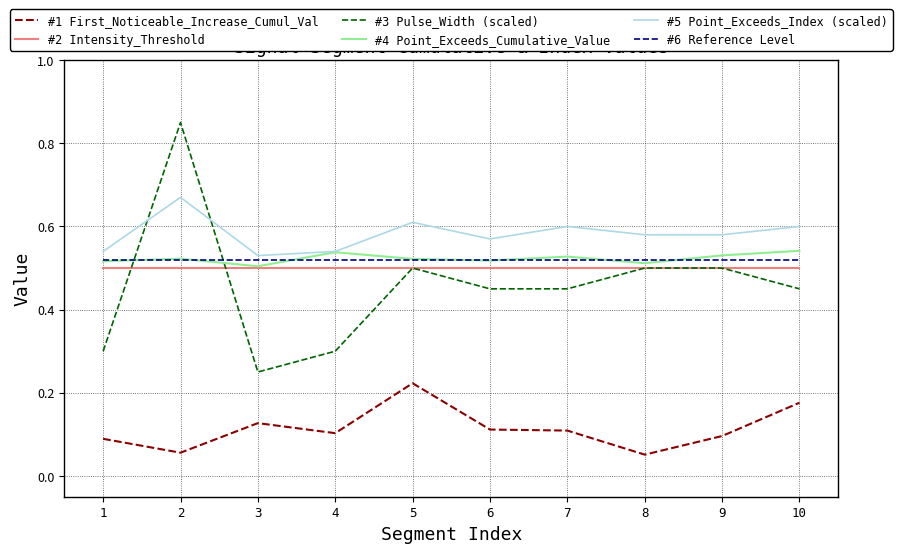

Is it true that #6 Reference Level equals 0.9 at 4?

False